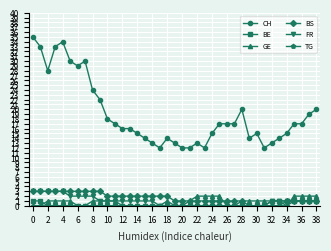

True or false: GE has more than 0 interior local peaks.

True